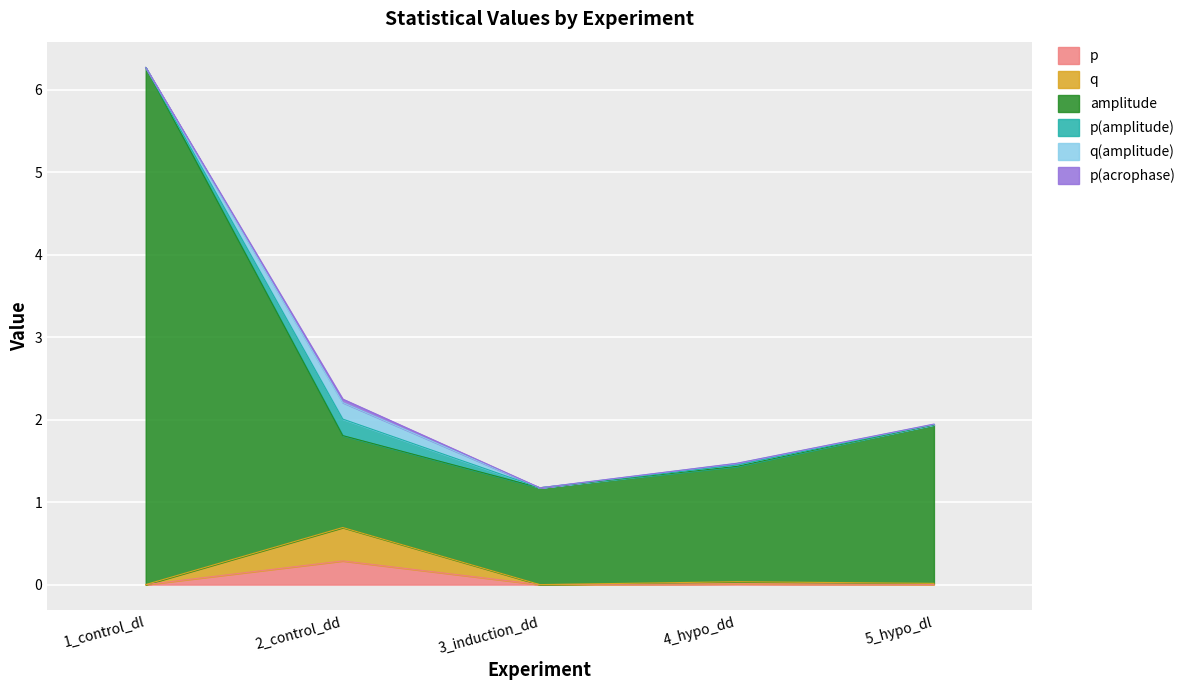

At which label does p reach its peak?

2_control_dd